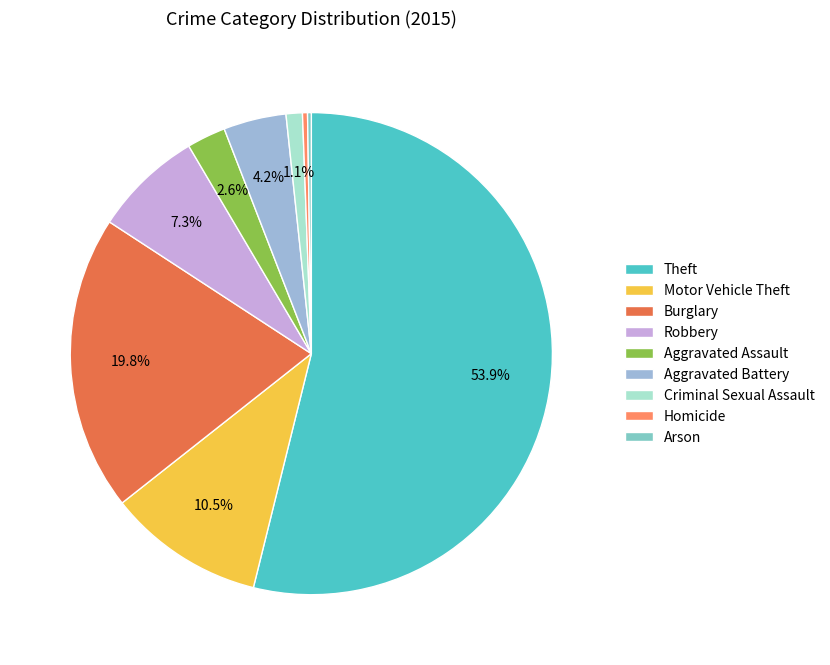

Is there any slice that represents more than half of the pie?

Yes